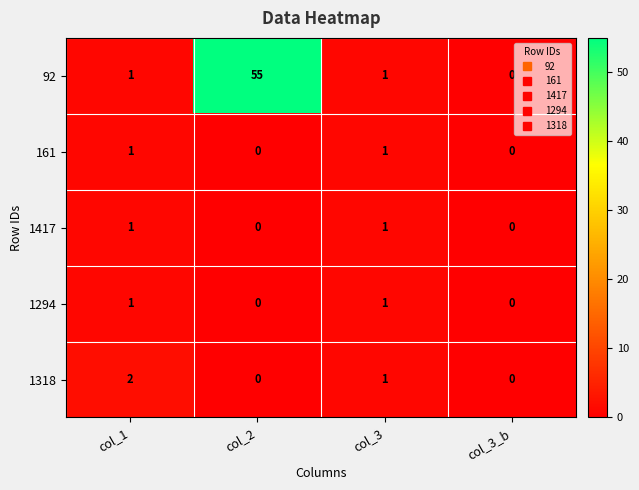

Which series has the largest range (max minus min)?

92